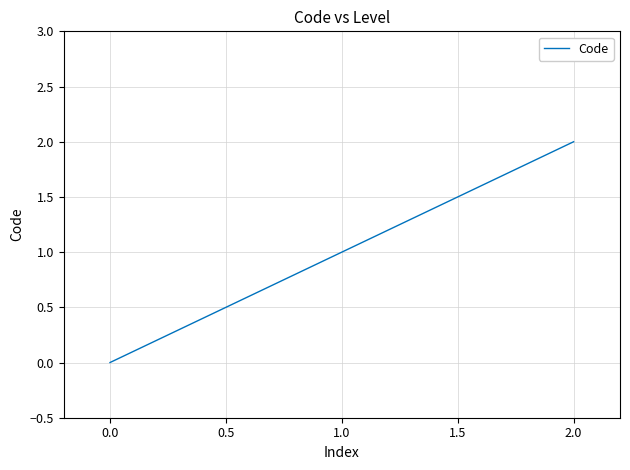

What is the sum of all values?

3